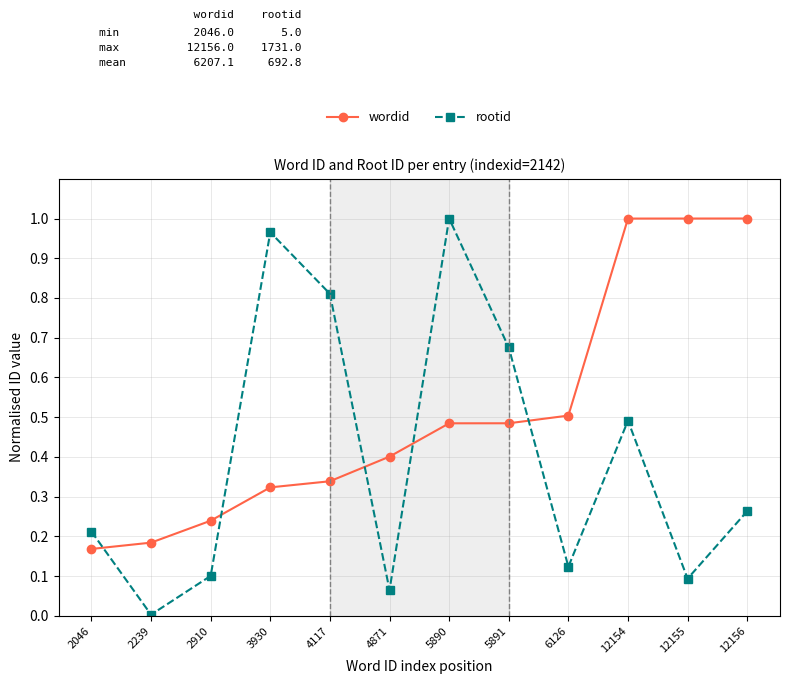

The value of rootid at 12154 is 0.2. True or false?

False